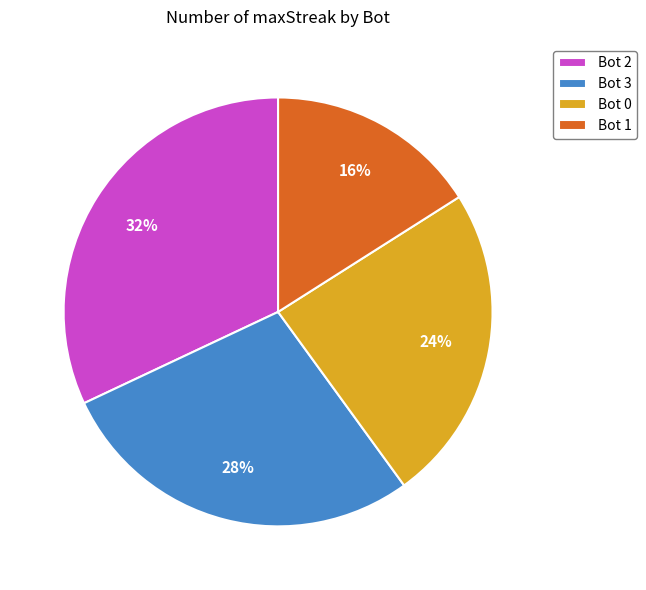

Which category has the biggest portion of the pie?

Bot 2